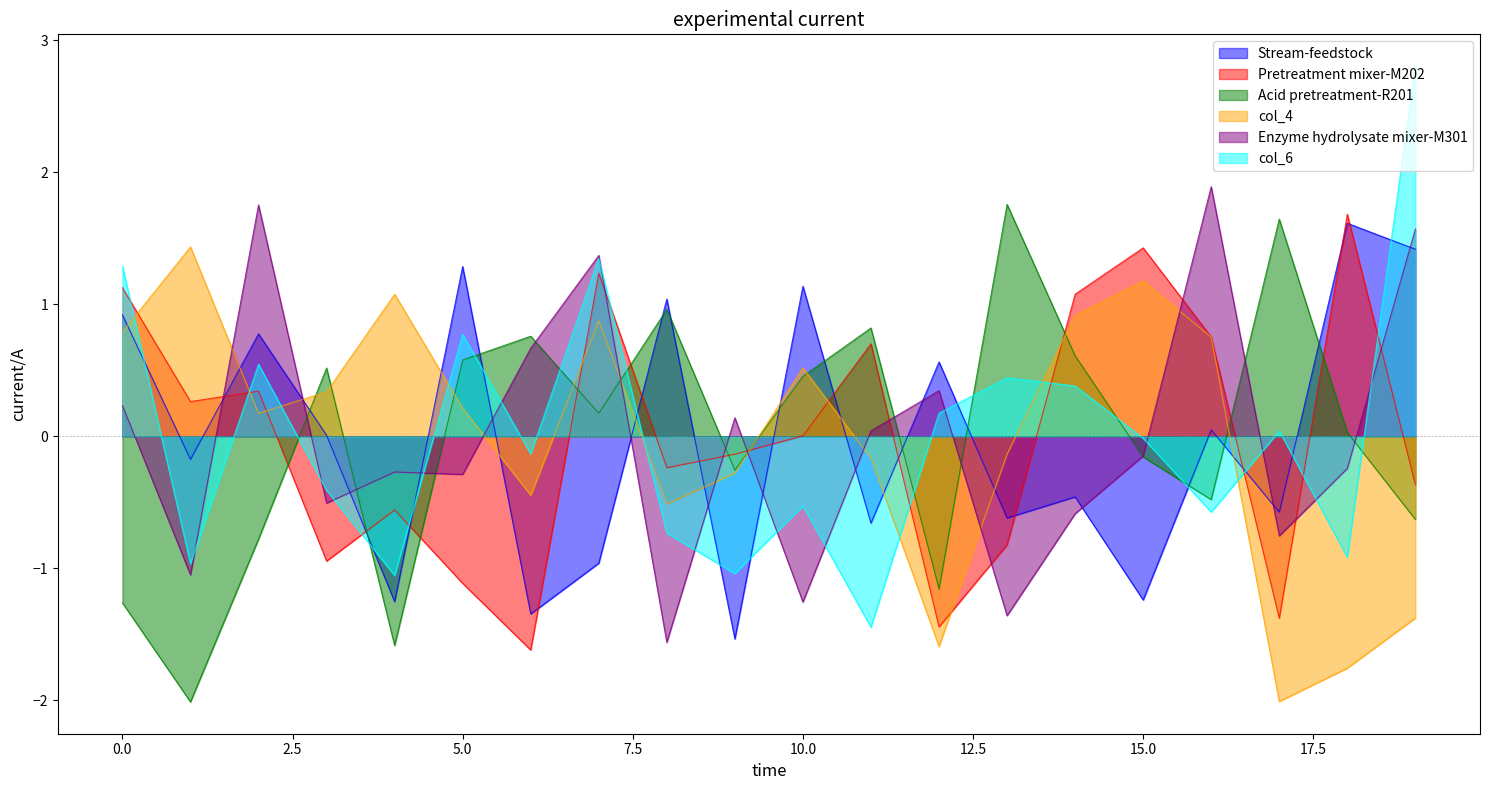

How many values in Stream-feedstock are below zero?

10